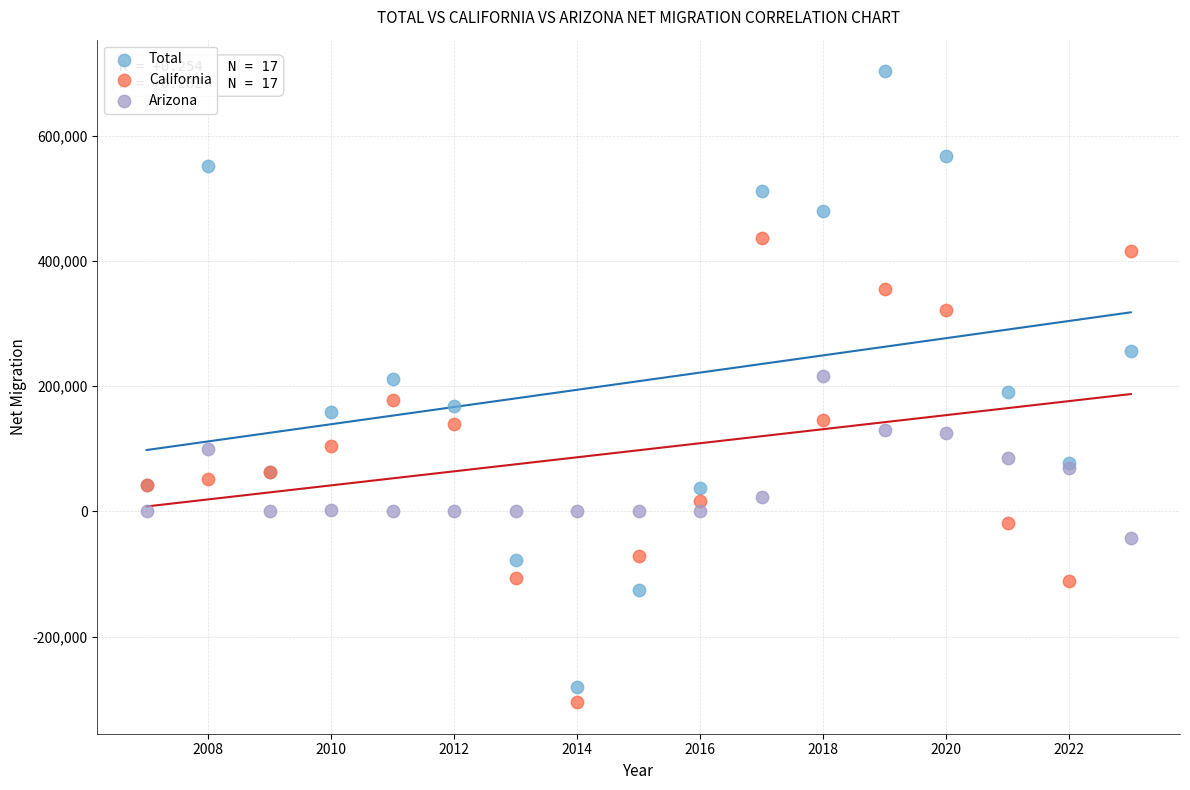

What is the X range (max minus min) for the scatter plot?

16